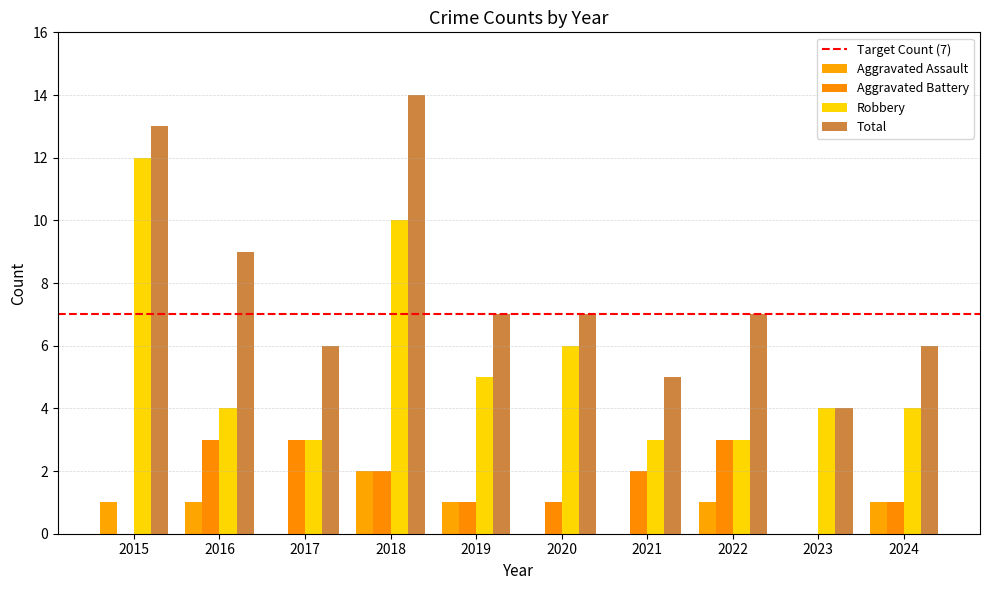

At 2021, list the series in order from largest to smallest.

Total, Robbery, Aggravated Battery, Aggravated Assault